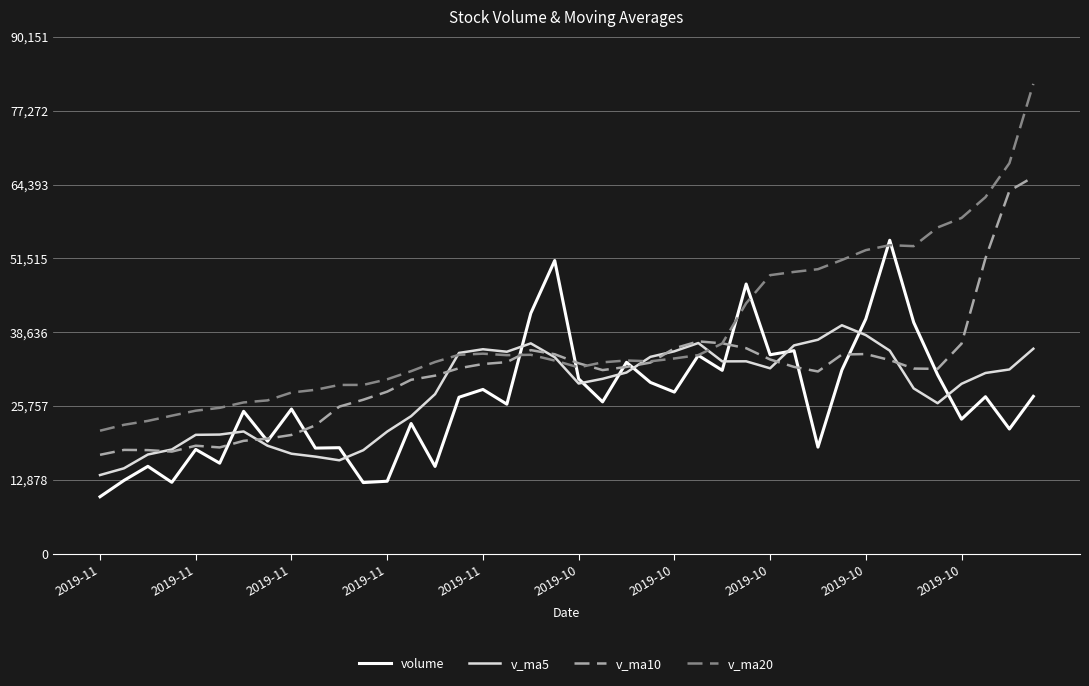

Which series has the widest spread of values?

v_ma20